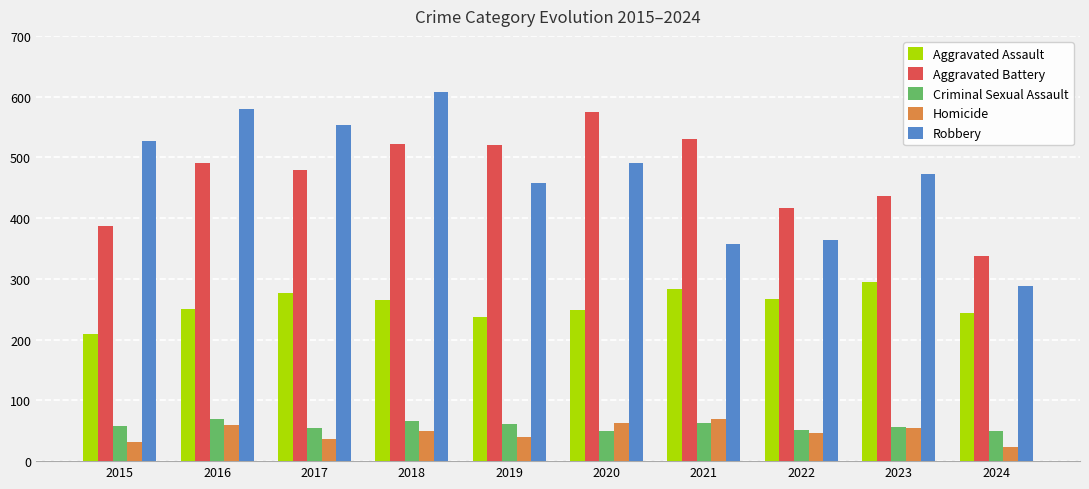

Are the bars horizontal?

No